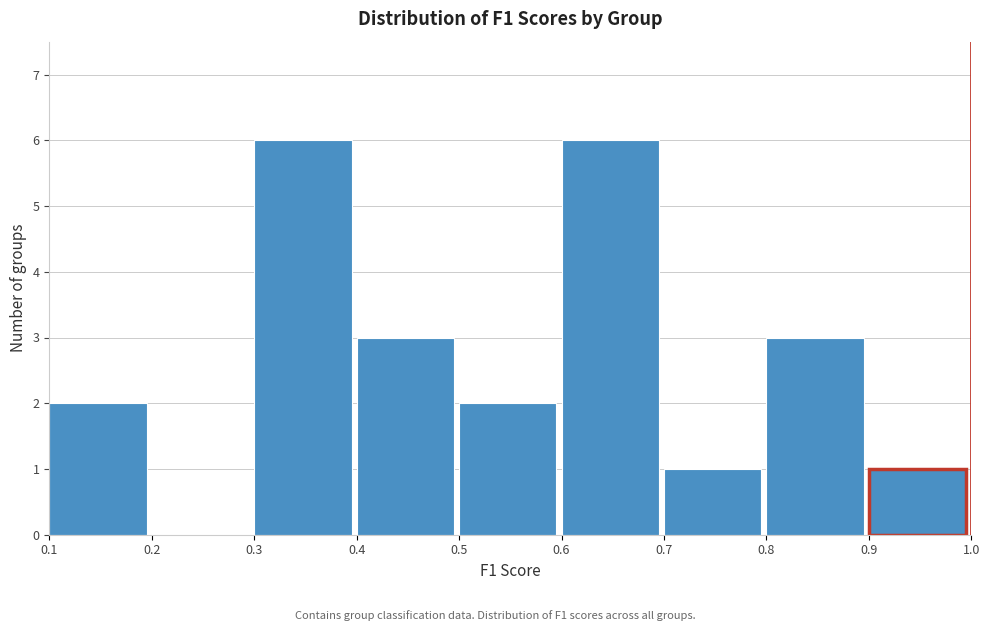

Reading left to right, list every bar in this chart as the range it spans on the x-axis followed by its height. The values are not printed on the chart, so give them approximately, as read against the axis.

0.1 to 0.2: 2
0.2 to 0.3: 0
0.3 to 0.4: 6
0.4 to 0.5: 3
0.5 to 0.6: 2
0.6 to 0.7: 6
0.7 to 0.8: 1
0.8 to 0.9: 3
0.9 to 1.0: 1